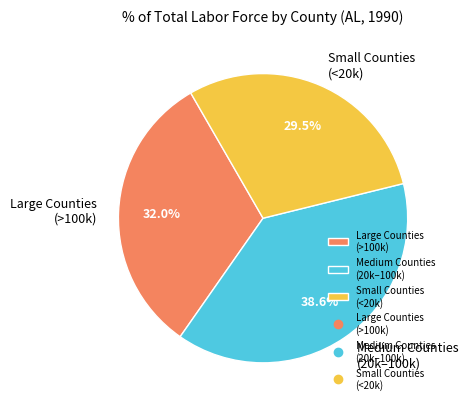

Approximately how many times larger is the value at Large Counties (>100k) compared to Small Counties (<20k)?

1.1